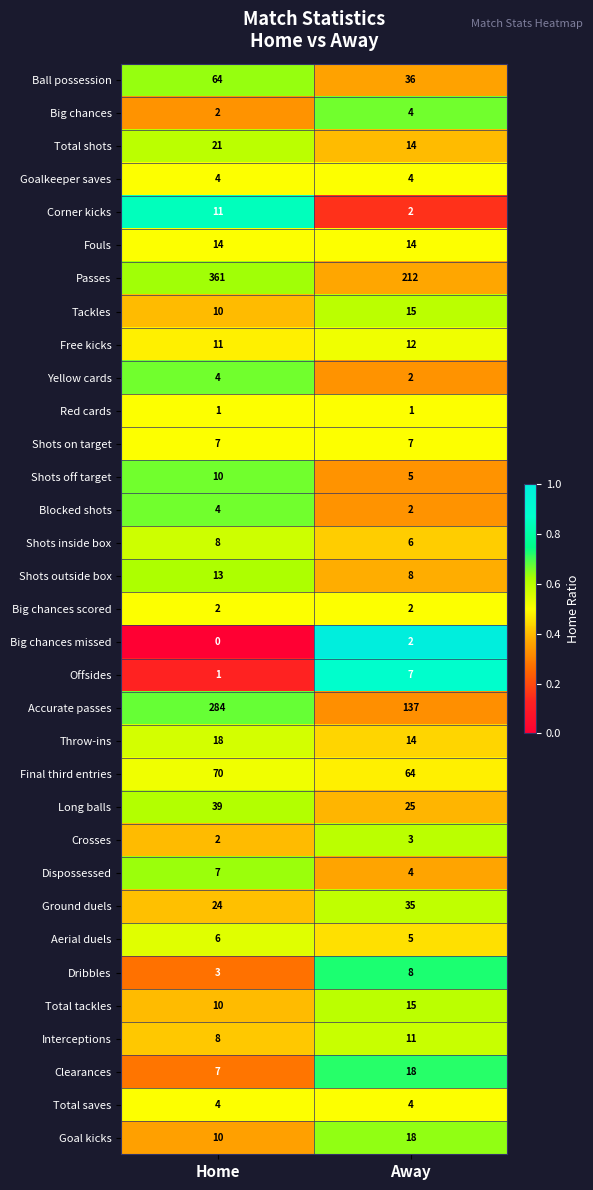

Which series has the largest range (max minus min)?

Passes